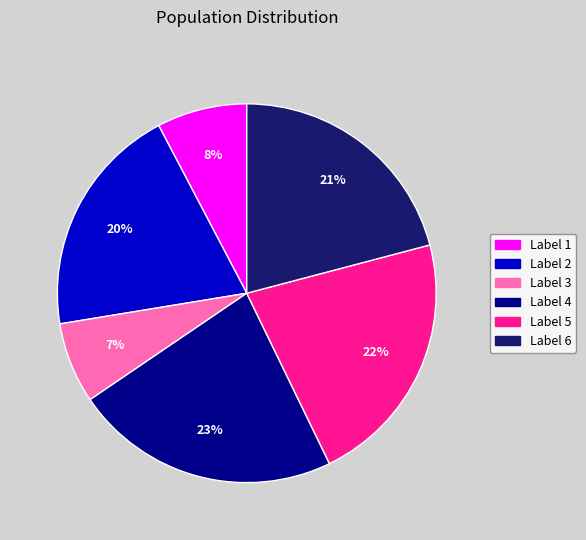

Which category has the biggest portion of the pie?

Label 4